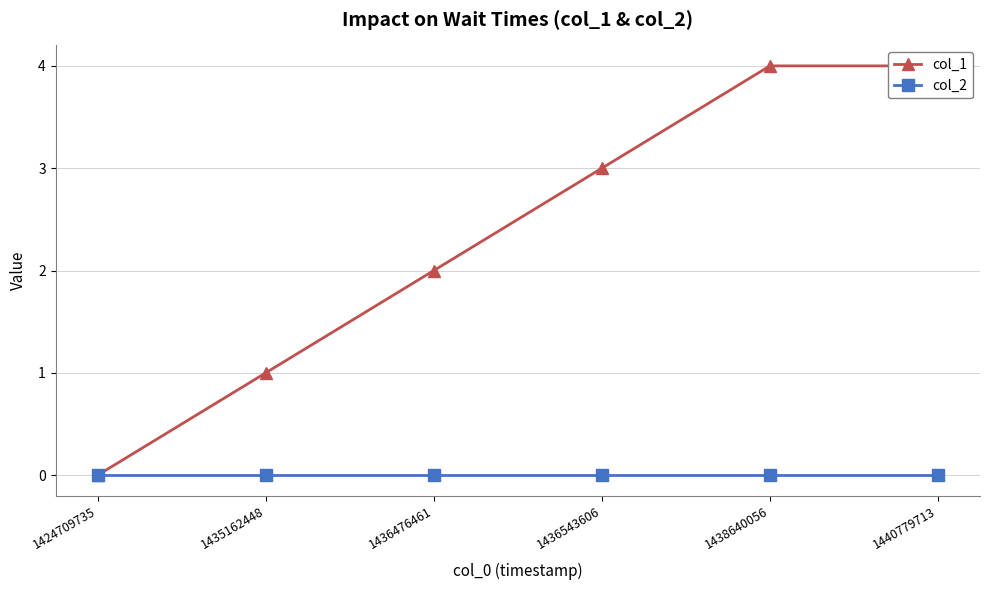

True or false: col_2 and col_1 intersect in this chart.

False